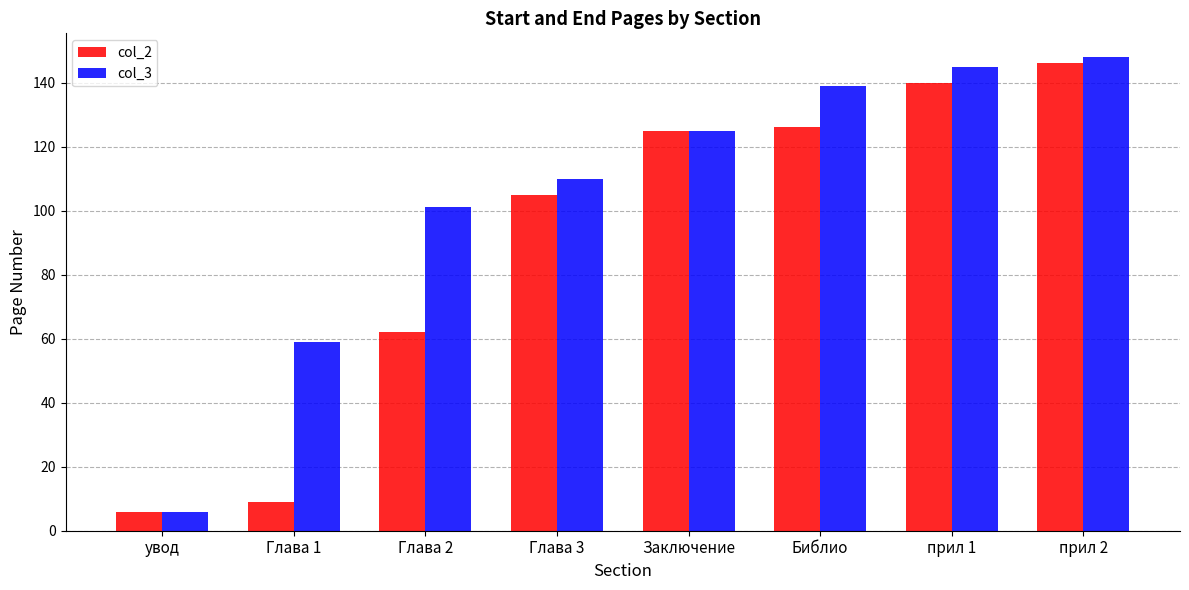

List the series in order of their peak value, lowest first.

col_2, col_3